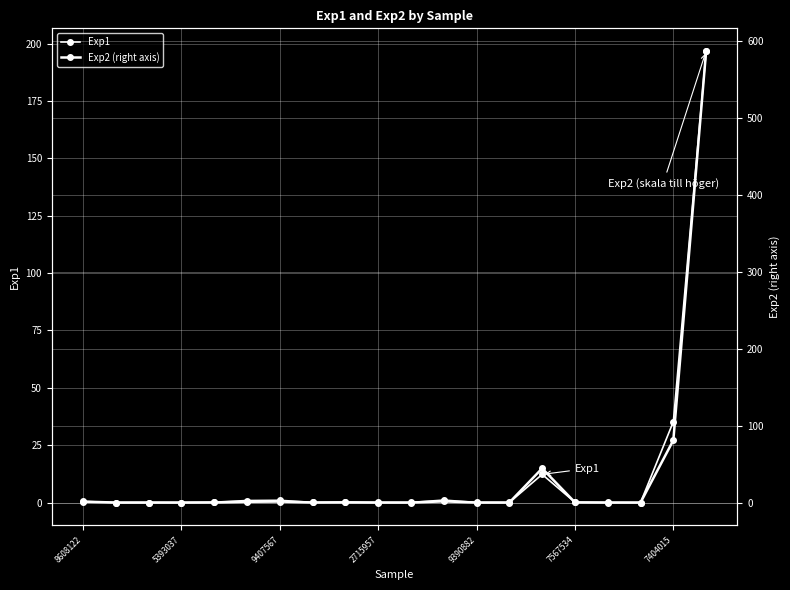

Which series changed the most between 14 and 17?

Exp2 (right axis)